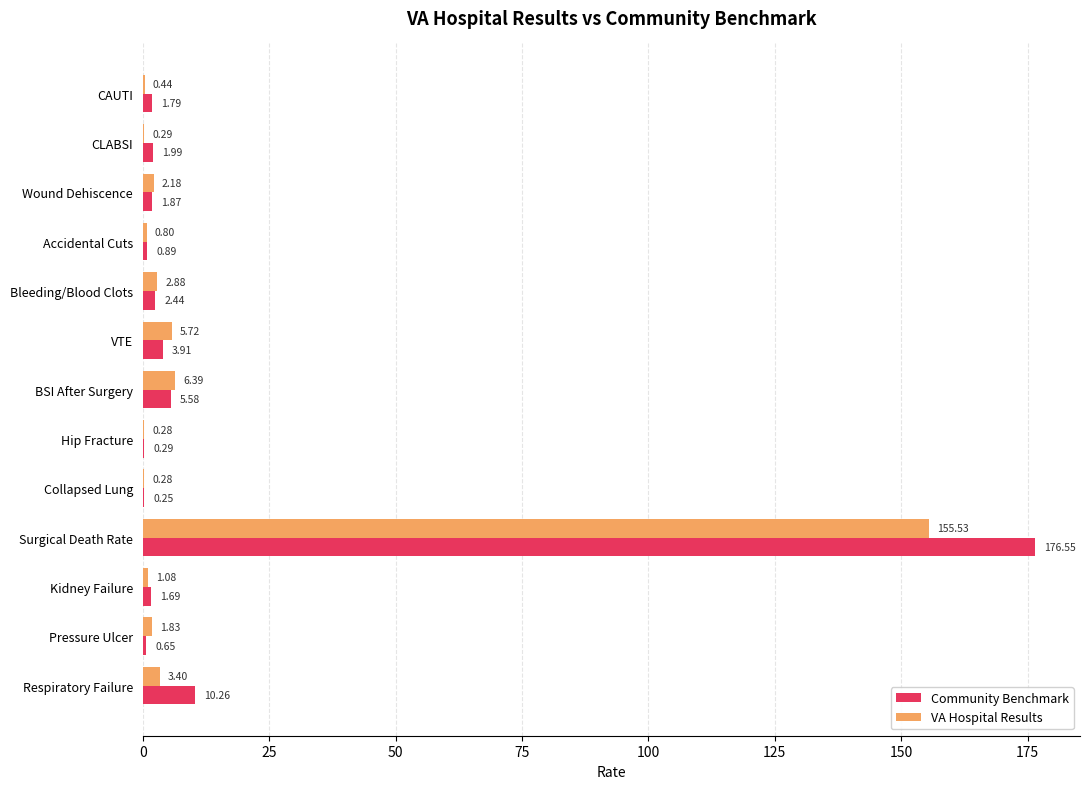

Is the value of Community Benchmark at Collapsed Lung greater than the value of VA Hospital Results at Pressure Ulcer?

No